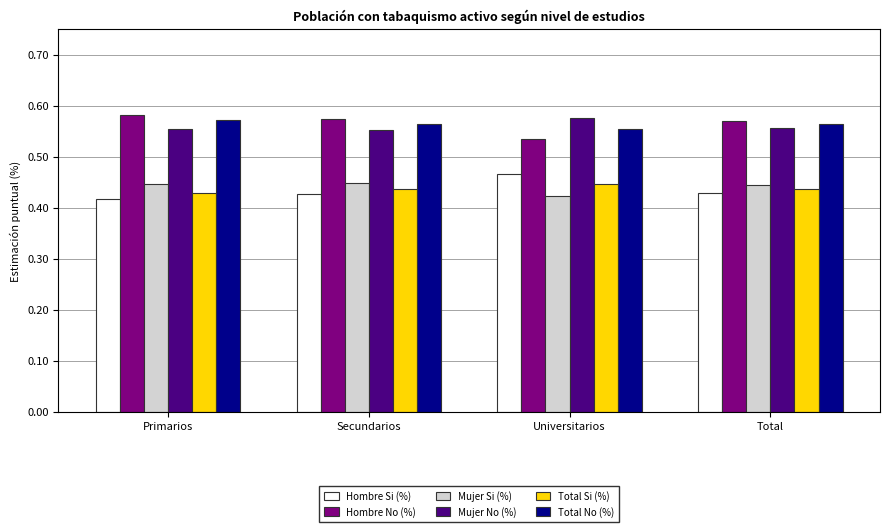

Is it true that Mujer No (%) equals 0.8 at Total?

False